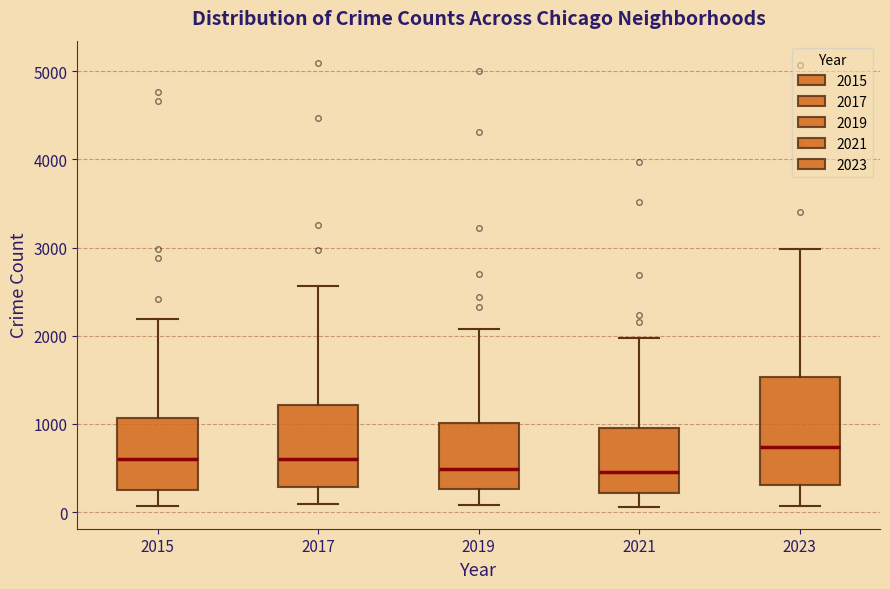

Reading left to right, read every box against the y-axis: the position of its median line, the range the box covers, and the ends of its whiskers. The values are not printed on the chart, so give them approximately, as read against the axis.

2015: median 600, box 300 to 1100, whiskers 100 to 2200
2017: median 600, box 300 to 1200, whiskers 100 to 2600
2019: median 500, box 300 to 1000, whiskers 100 to 2100
2021: median 500, box 200 to 900, whiskers 100 to 2000
2023: median 700, box 300 to 1500, whiskers 100 to 3000